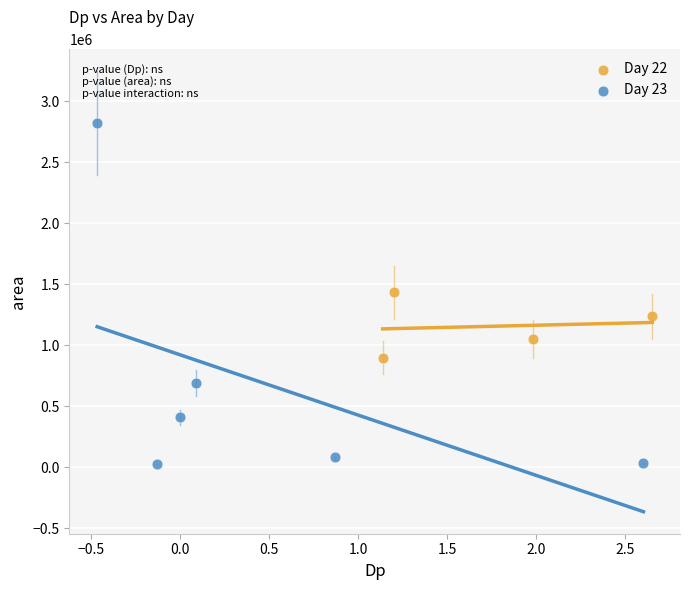

Which series reaches the minimum Y coordinate?

Day 23